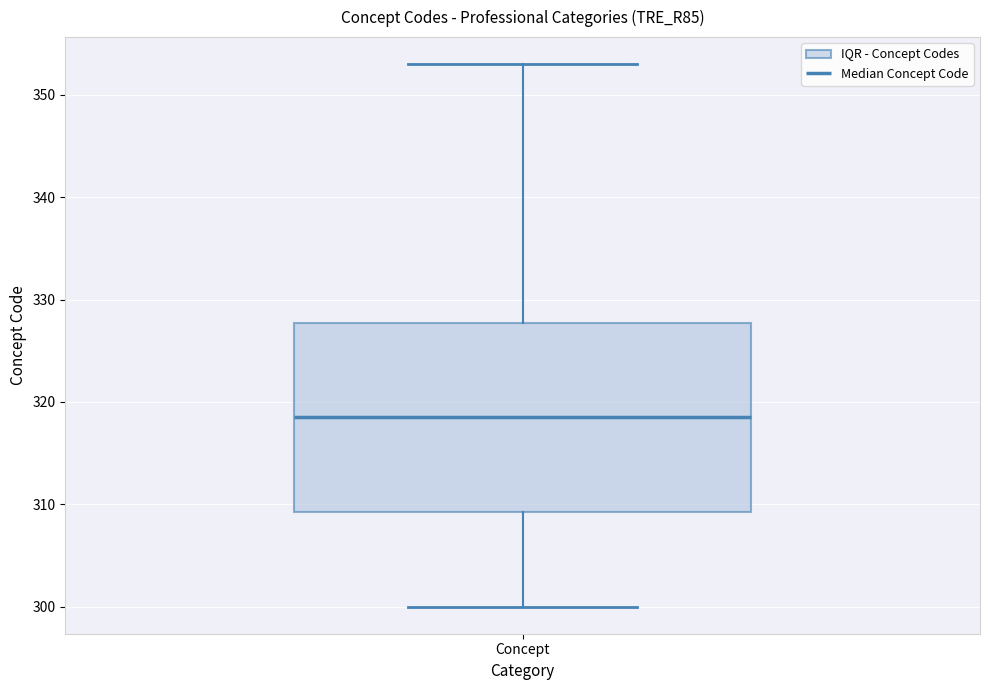

Where does the upper whisker of the box for Concept end on the y-axis? The values are not printed on the chart, so give them approximately, as read against the axis.

353